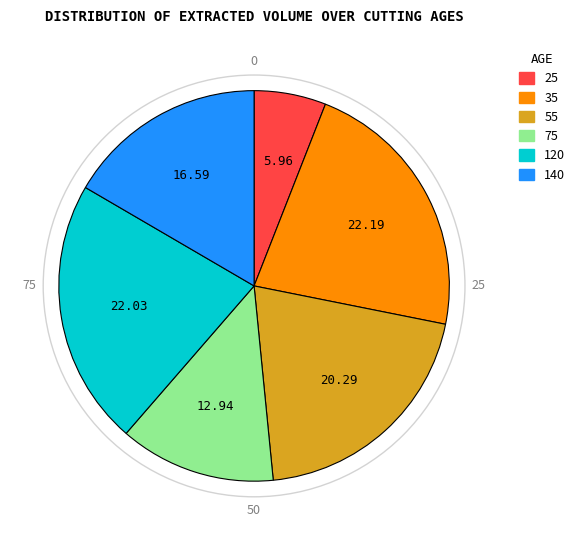

How many slices are in this pie chart?

6